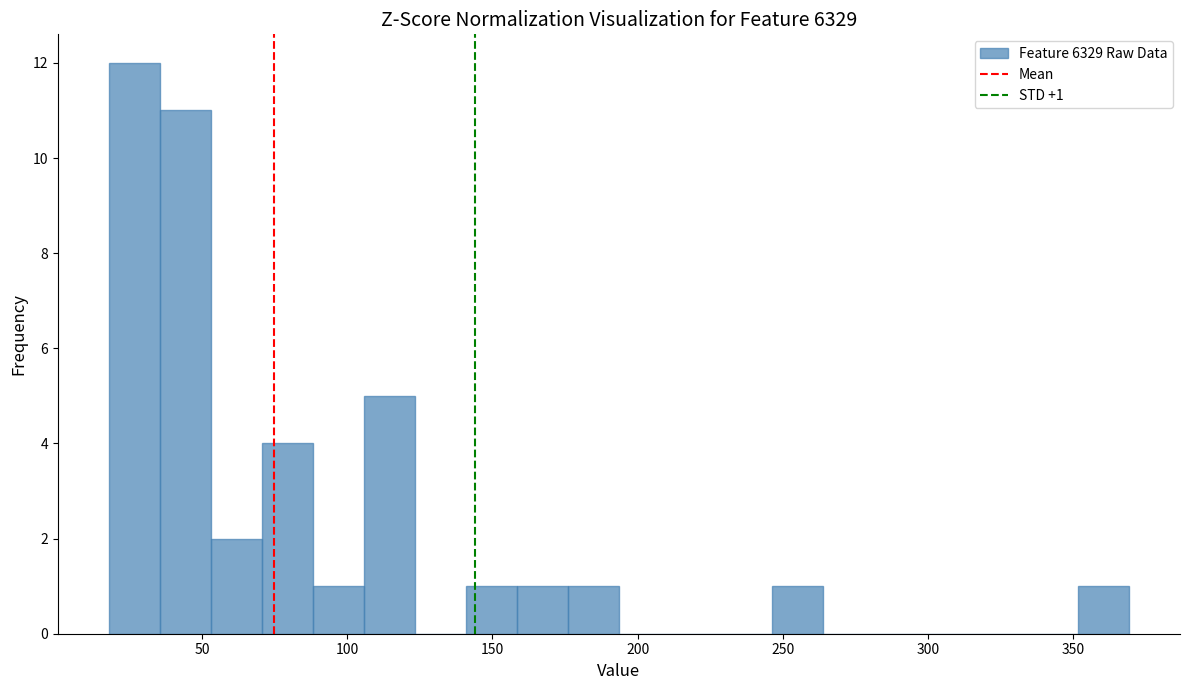

Read against the x-axis, roughly where is the centre of the tallest bar?

25